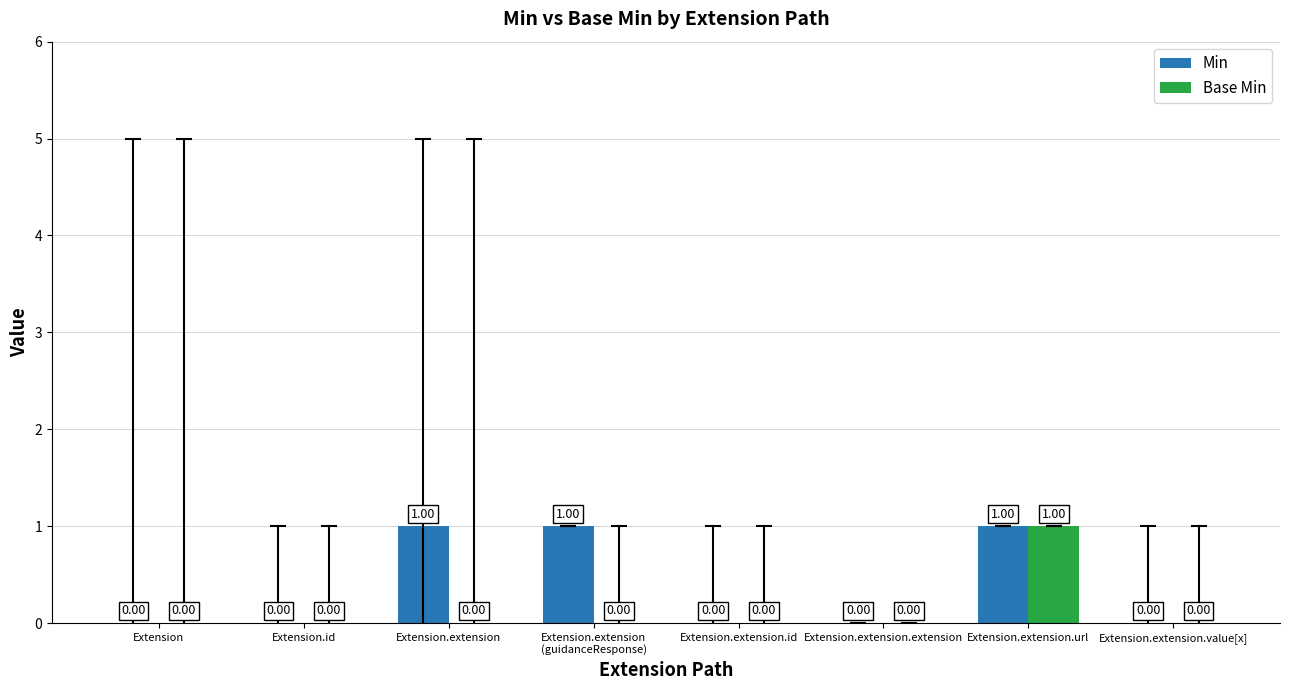

How many categories are shown in the chart?

8